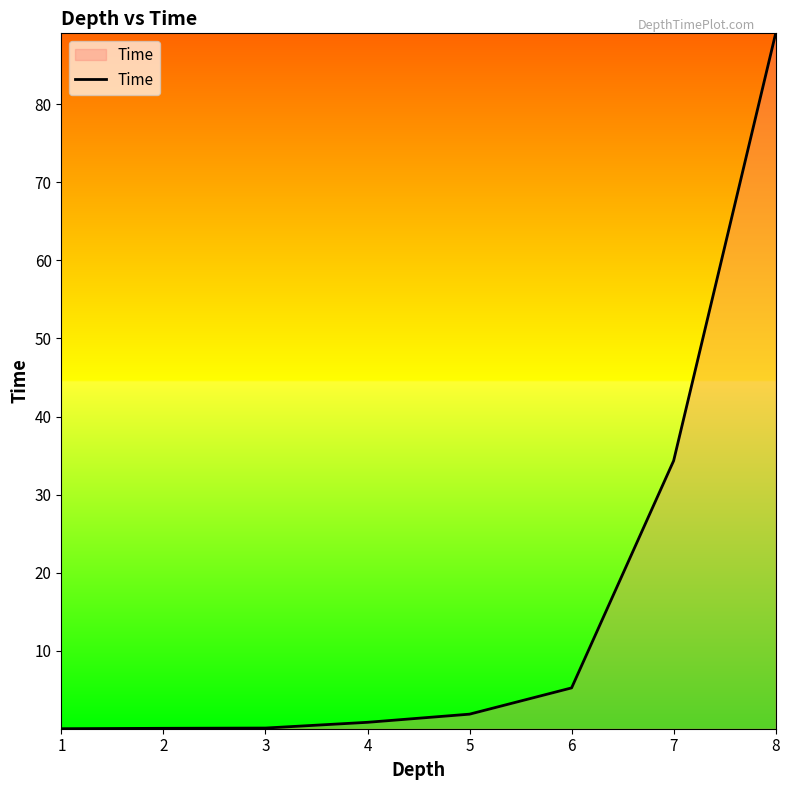

What is the greatest value displayed?

89.1